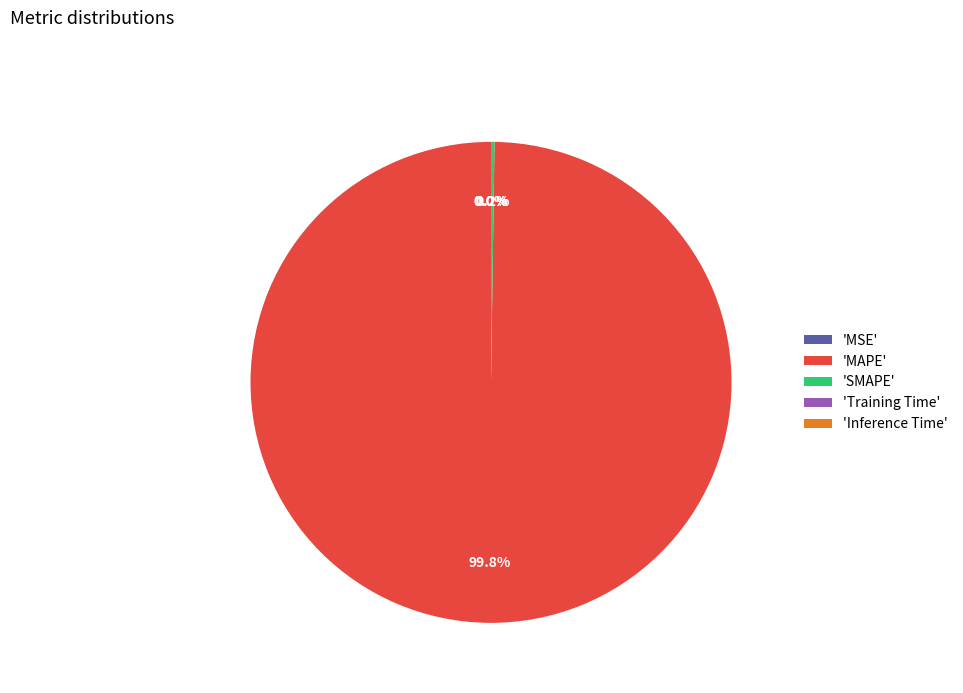

What percentage is NOT represented by 'MAPE'?

0.2%